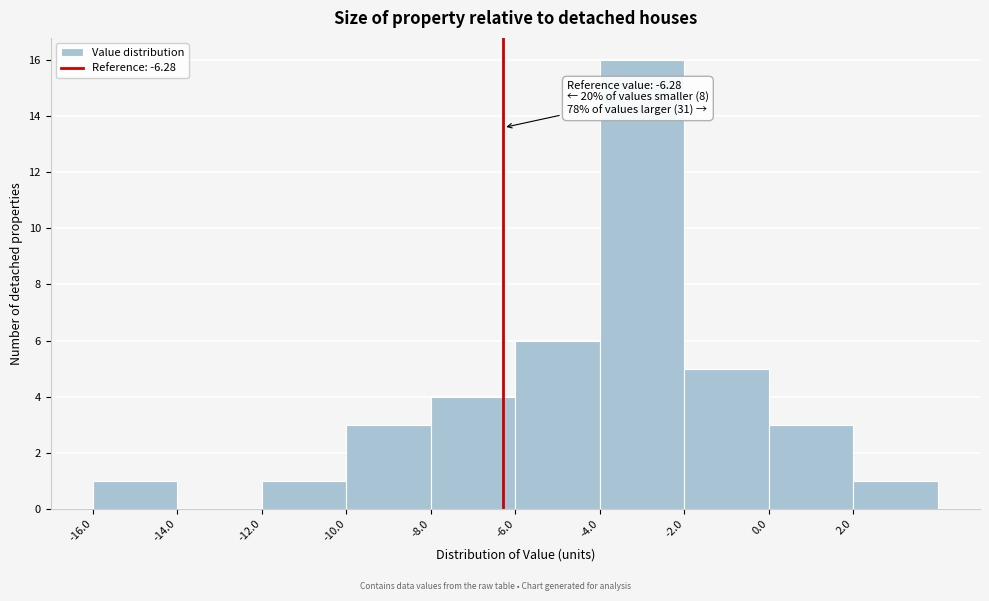

Which range on the x-axis has the tallest bar?

-4 to -2